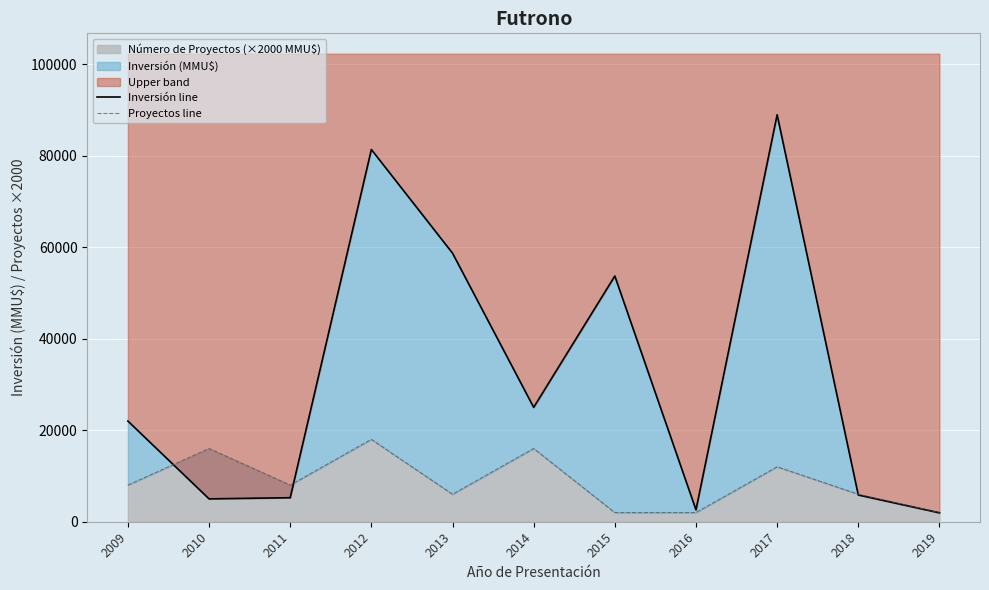

Is it true that Inversión line equals 101103 at 2013?

False